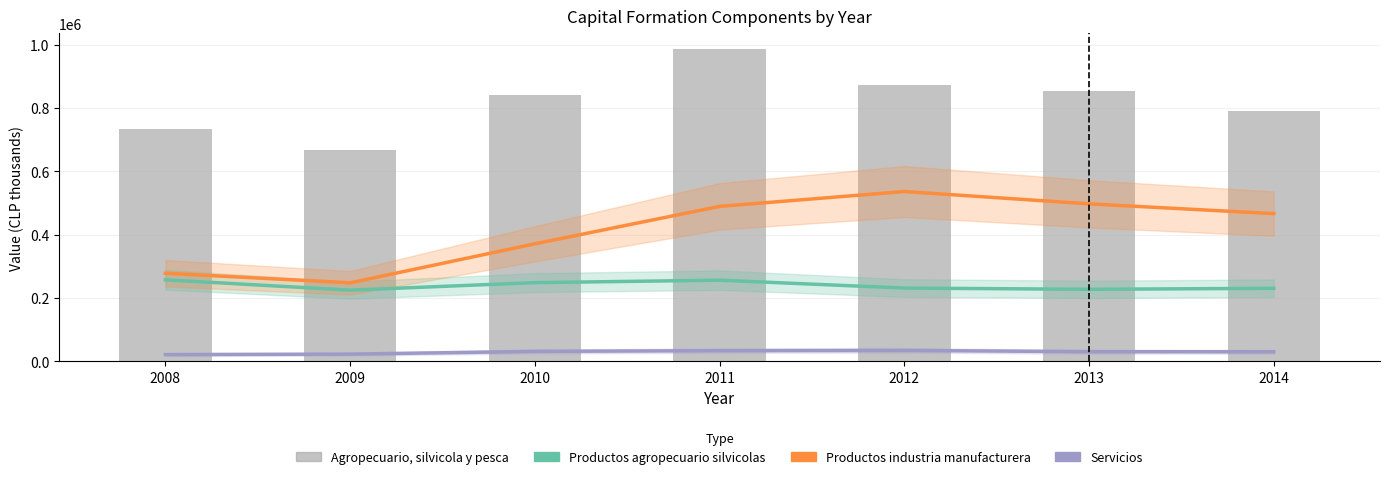

Which series has the largest range (max minus min)?

Agropecuario, silvicola y pesca